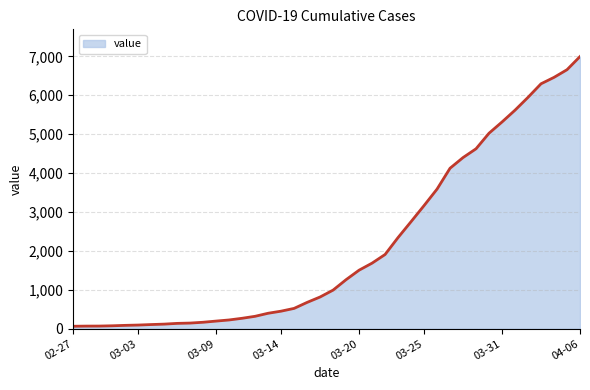

What is the greatest value displayed?

6995